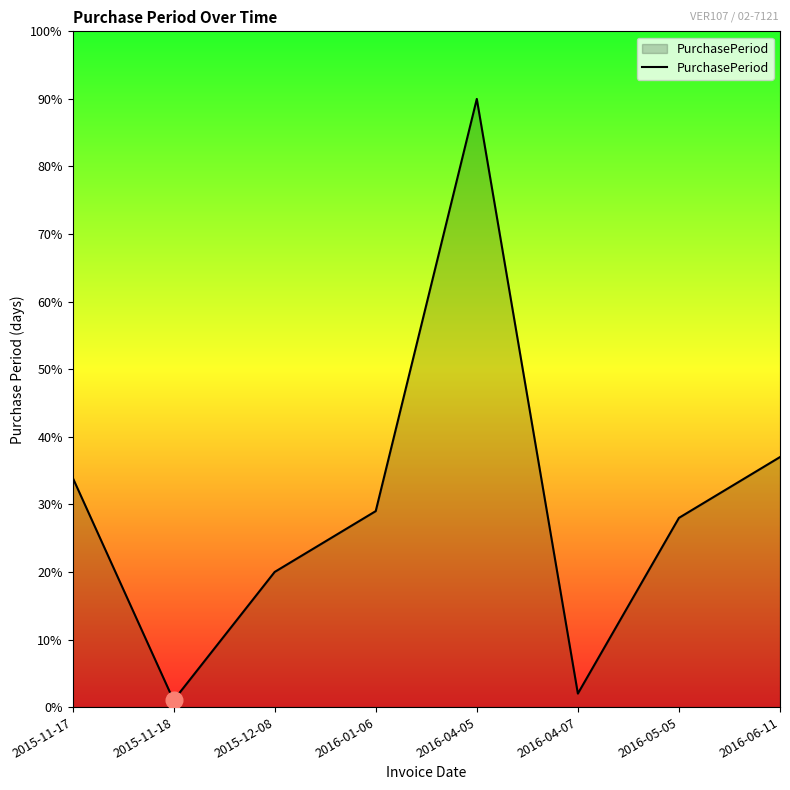

What is the approximate value at 2016-05-05, to the nearest 5?

30